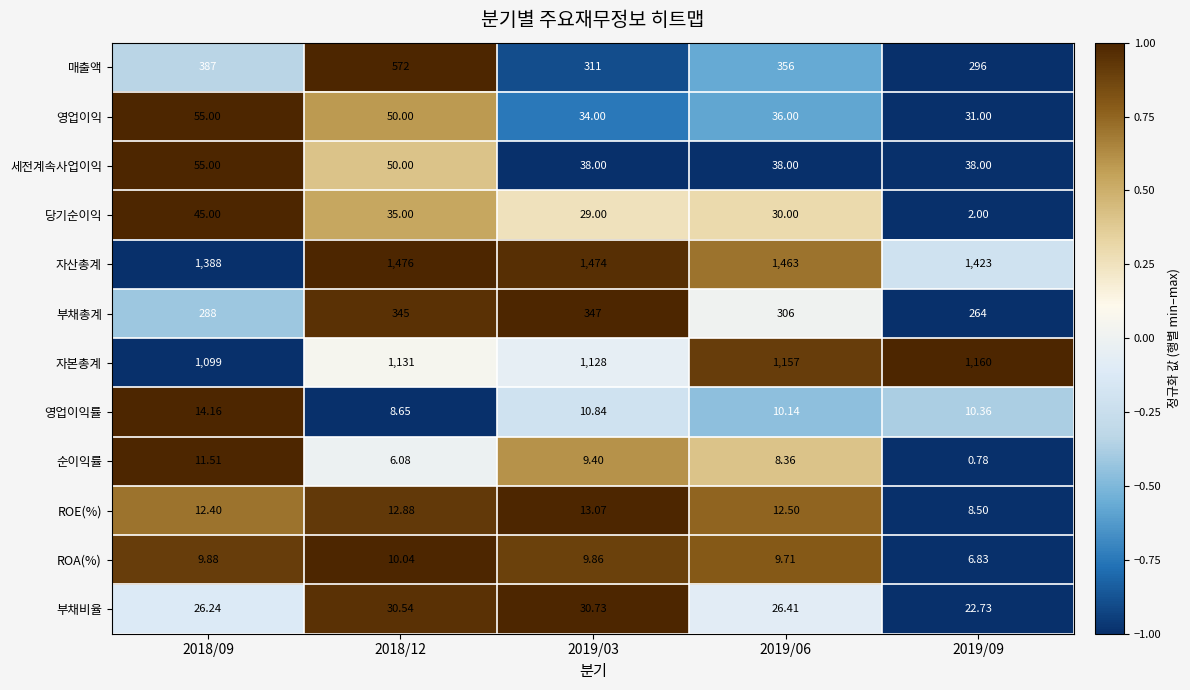

Is the value of 당기순이익 at 2019/06 greater than the value of 자산총계 at 2019/06?

No